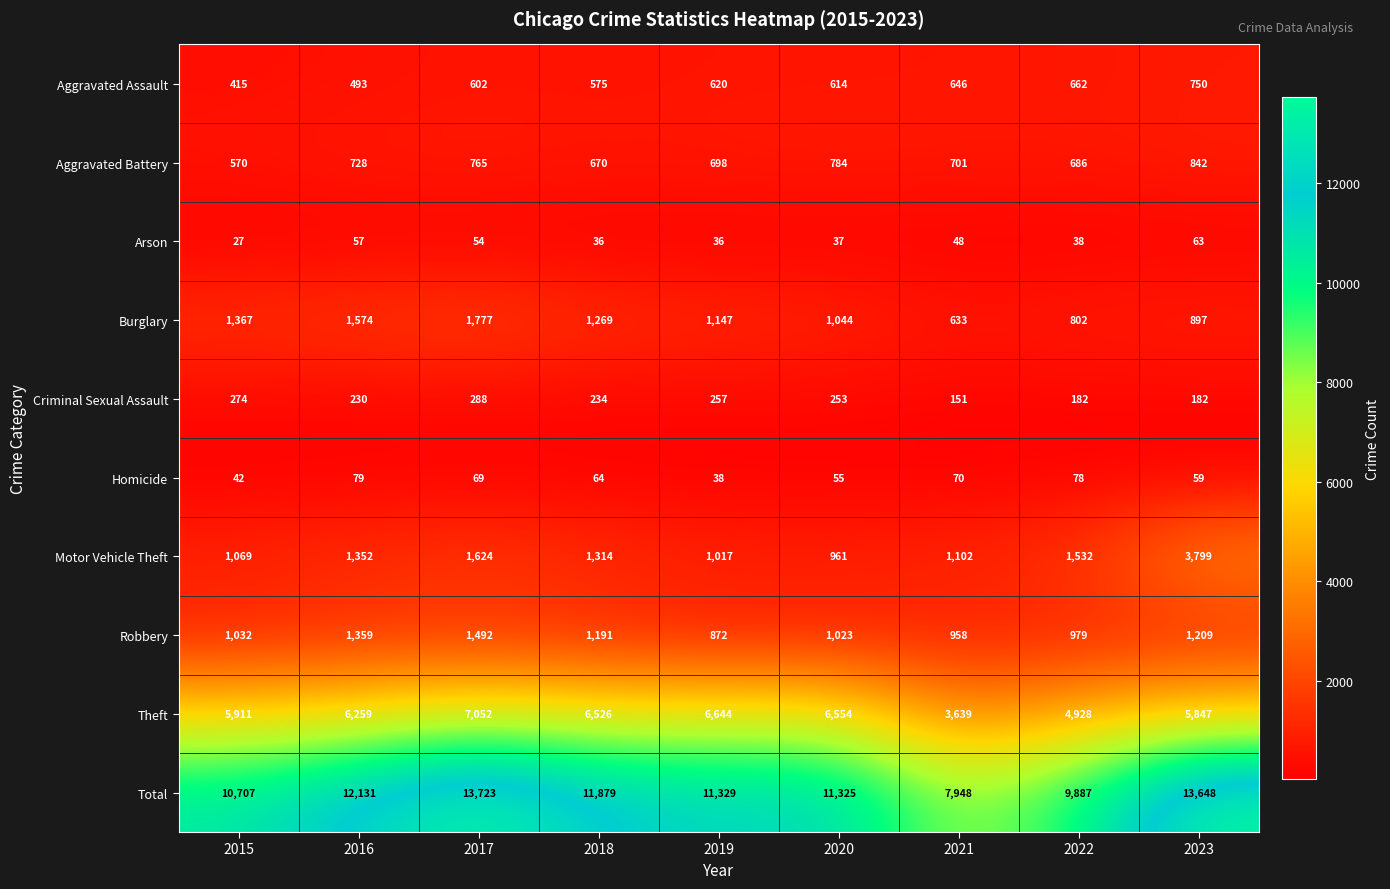

True or false: Burglary has a value of 1147 at 2019.

True